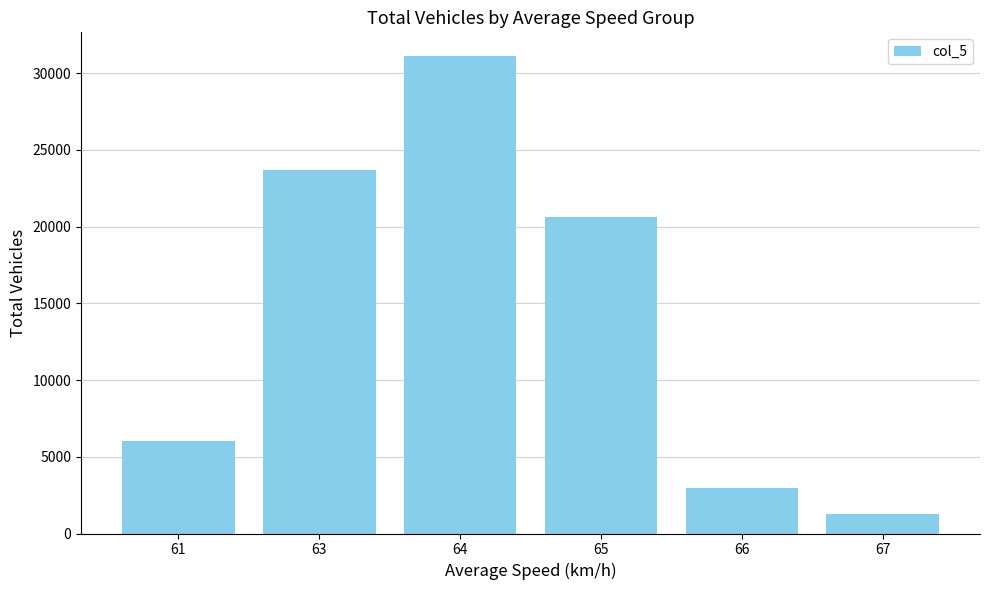

Reading left to right, transcribe all the data shown in this chart.

6000	23688	31101	20634	2977	1291